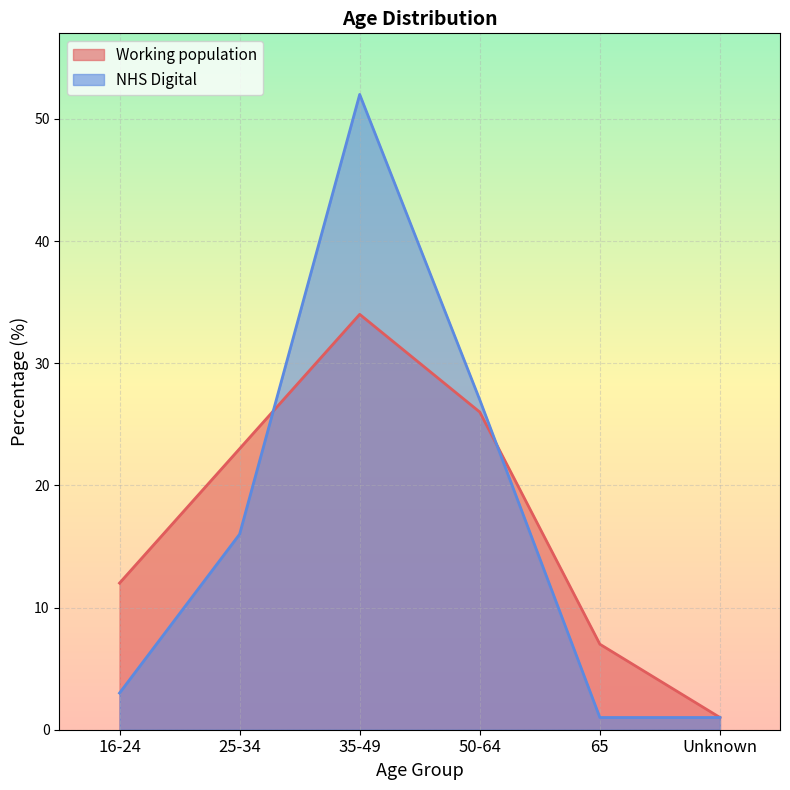

Between which two adjacent categories do NHS Digital and Working population first intersect?

25-34 and 35-49